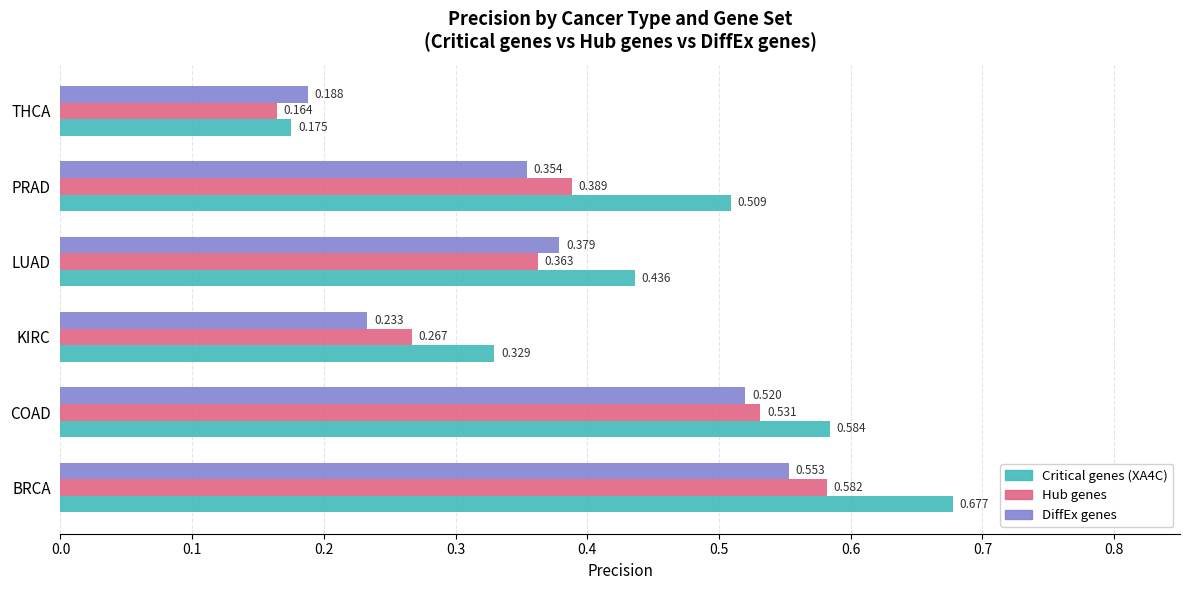

Is the value of Critical genes (XA4C) at BRCA greater than the value of DiffEx genes at COAD?

Yes